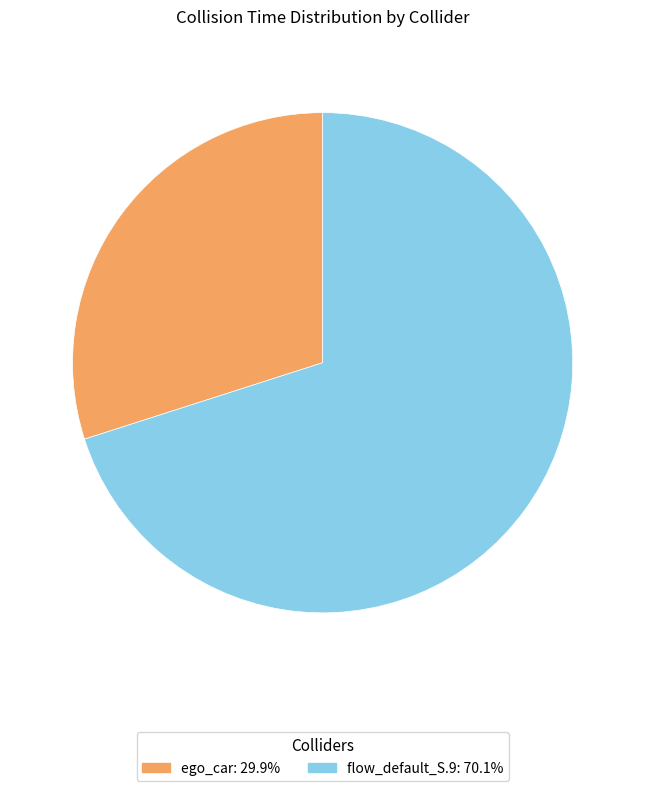

Count the number of slices in the pie.

2